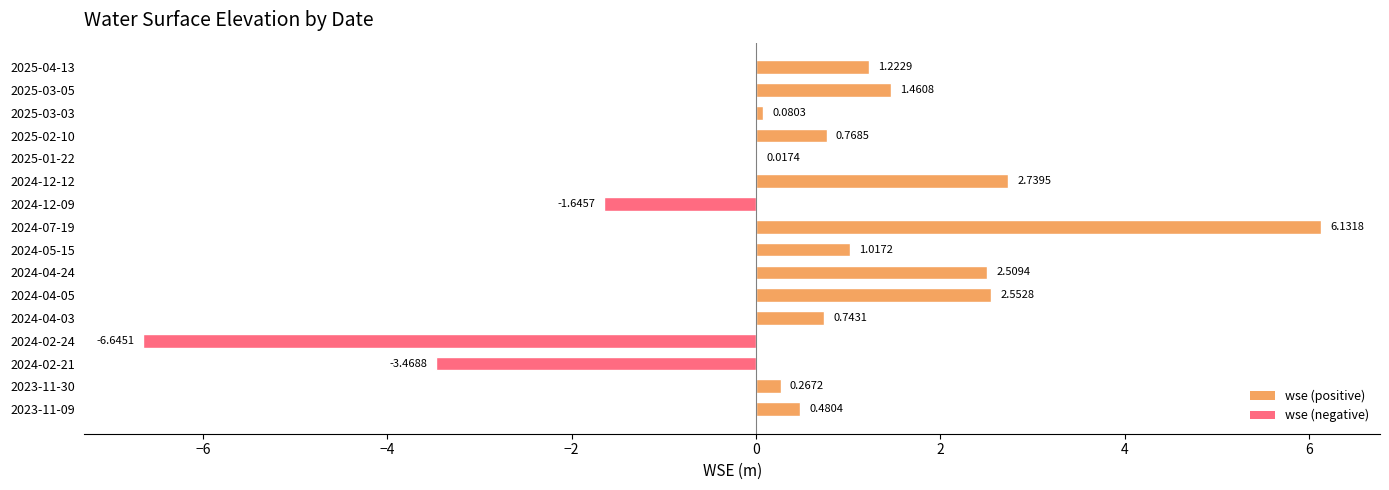

Are the bars grouped side by side (vs. stacked)?

No